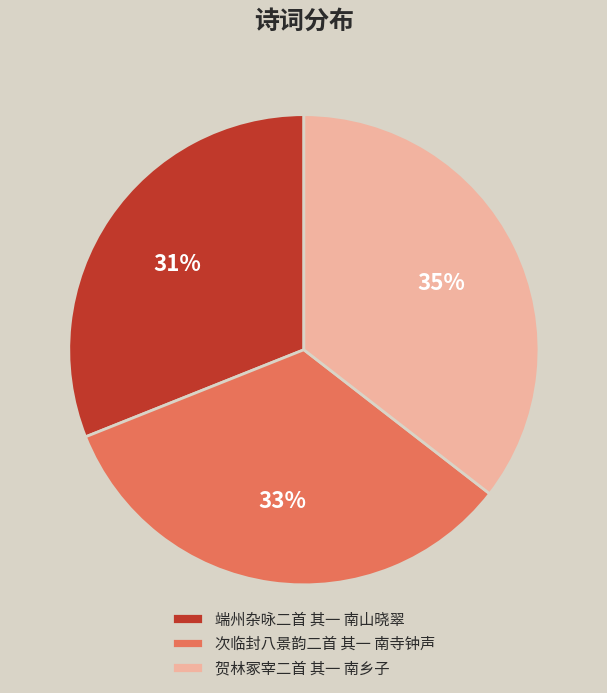

How many segments does this pie chart have?

3